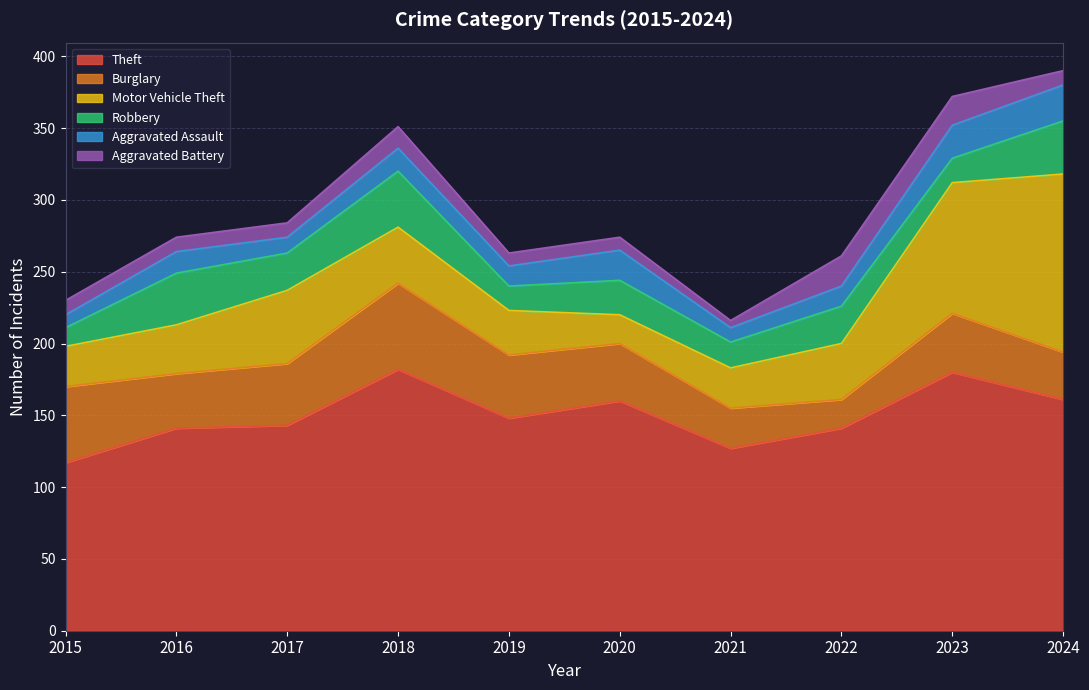

What is the total value across all series at 2022?

261